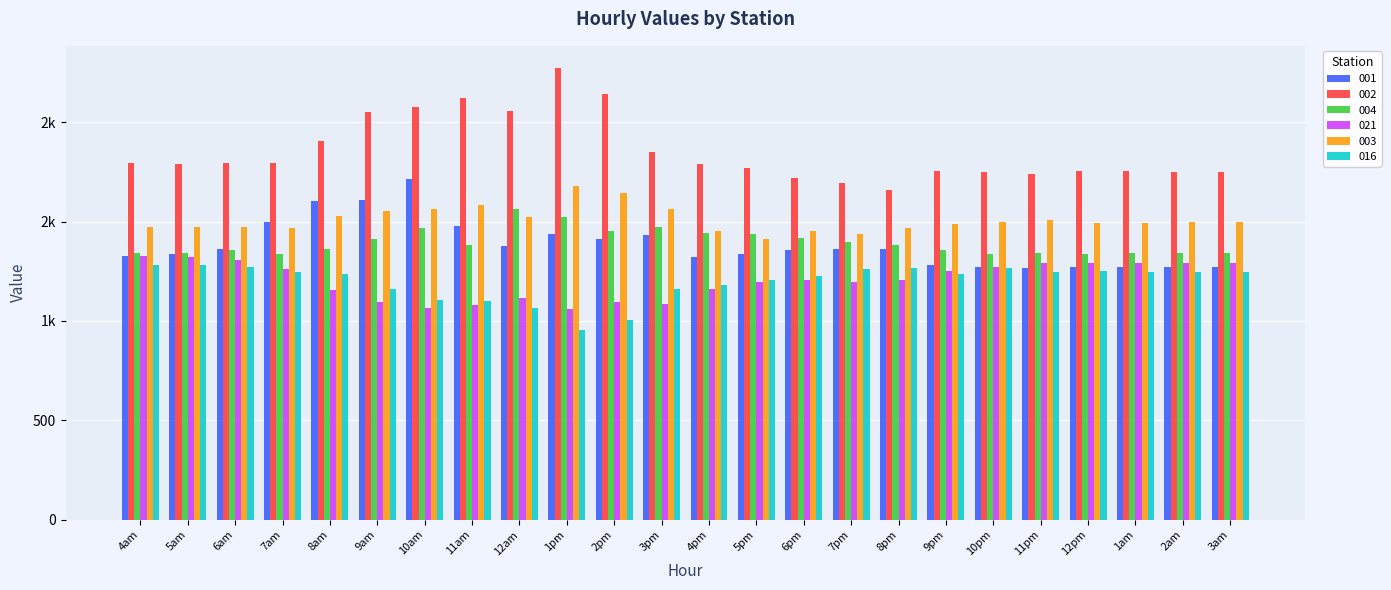

What is the minimum value for 021?

1059.6